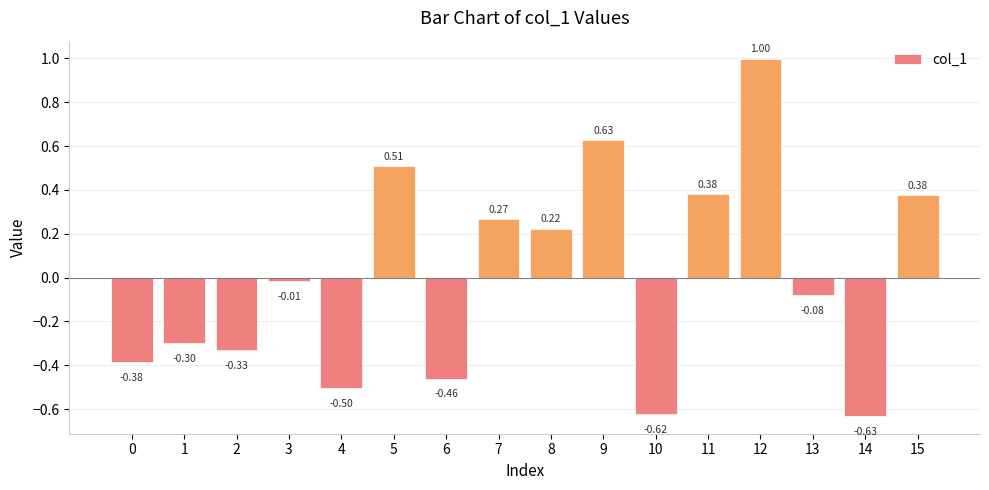

True or false: the data shows -0.5 at 2.

False